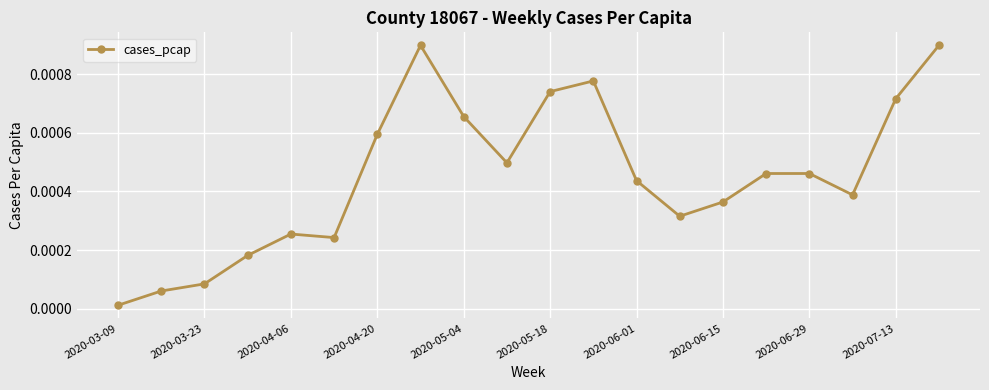

True or false: there are more than 0 points higher than both neighbors.

True